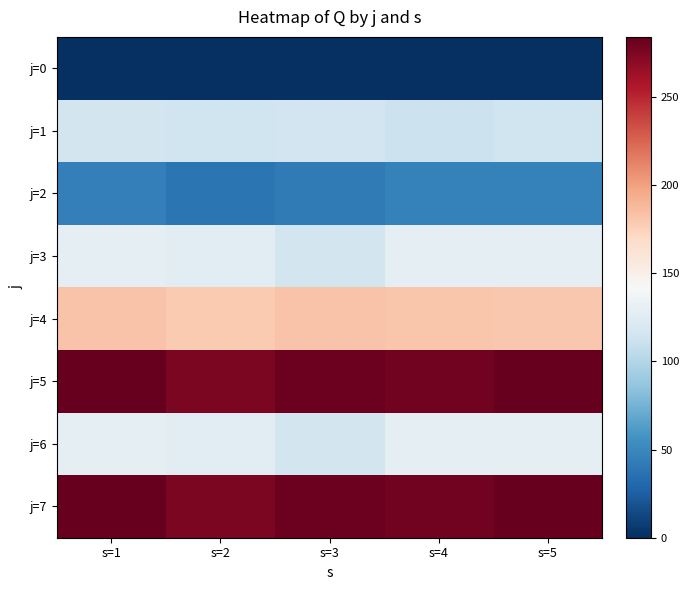

What is the difference between the highest and lowest values at s=2?

275.3